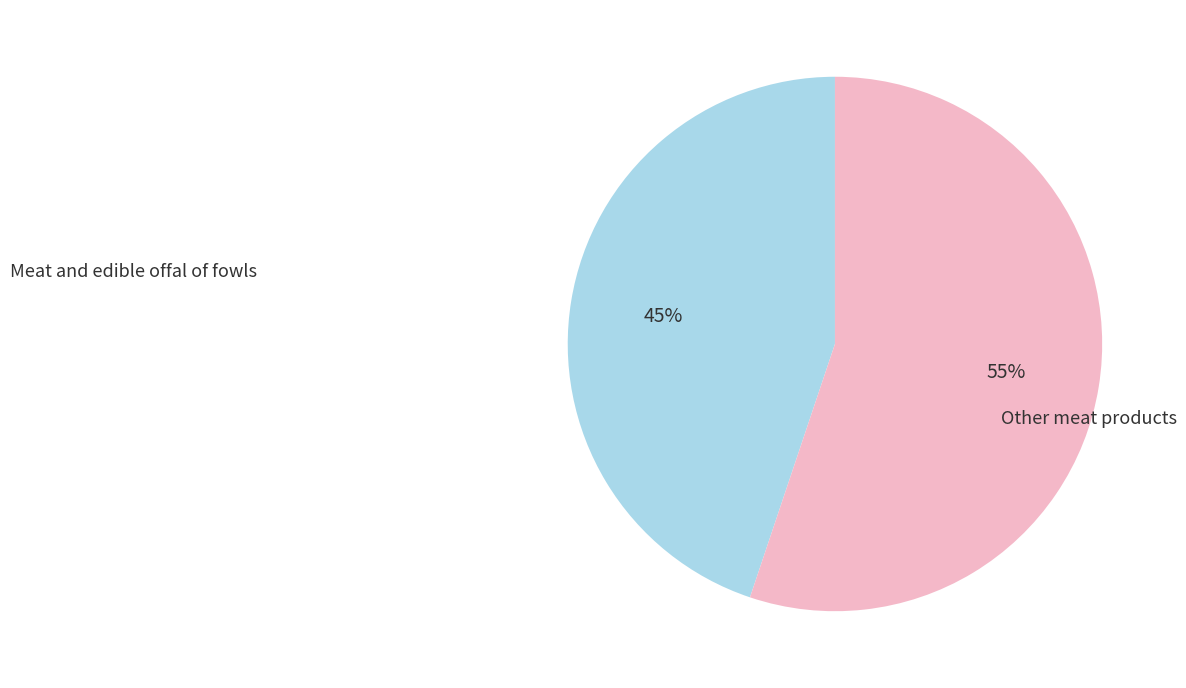

Count the number of slices in the pie.

2